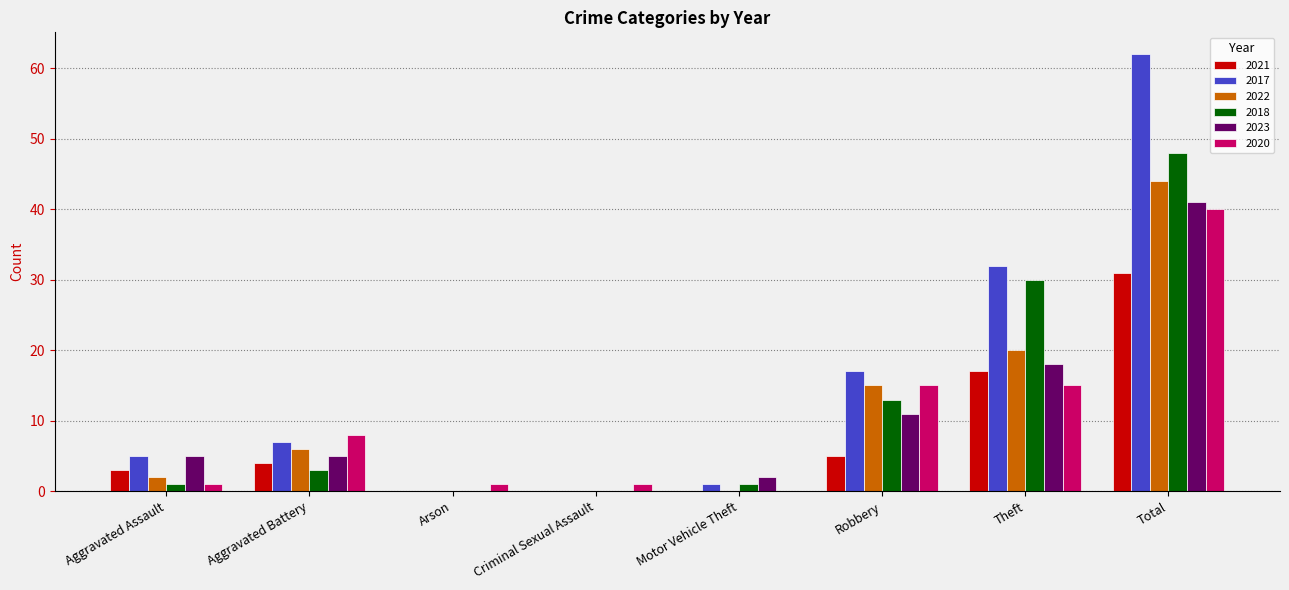

What is the approximate value of 2021 at Total?

31